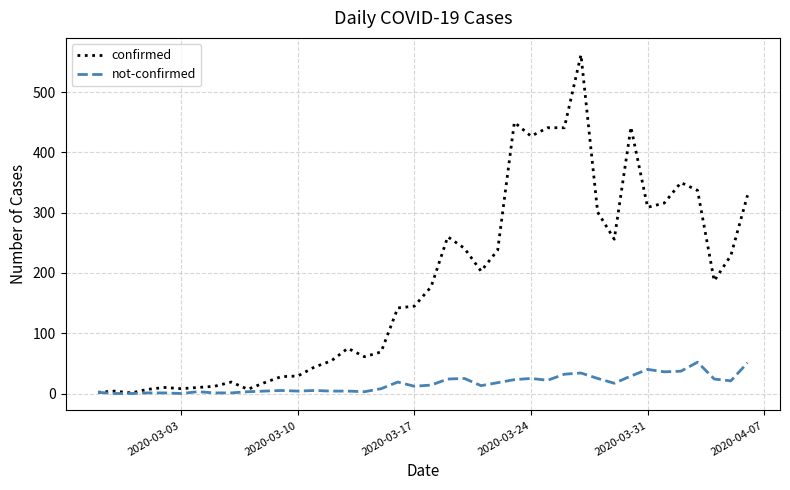

Is this an area chart (filled region under the line)?

No